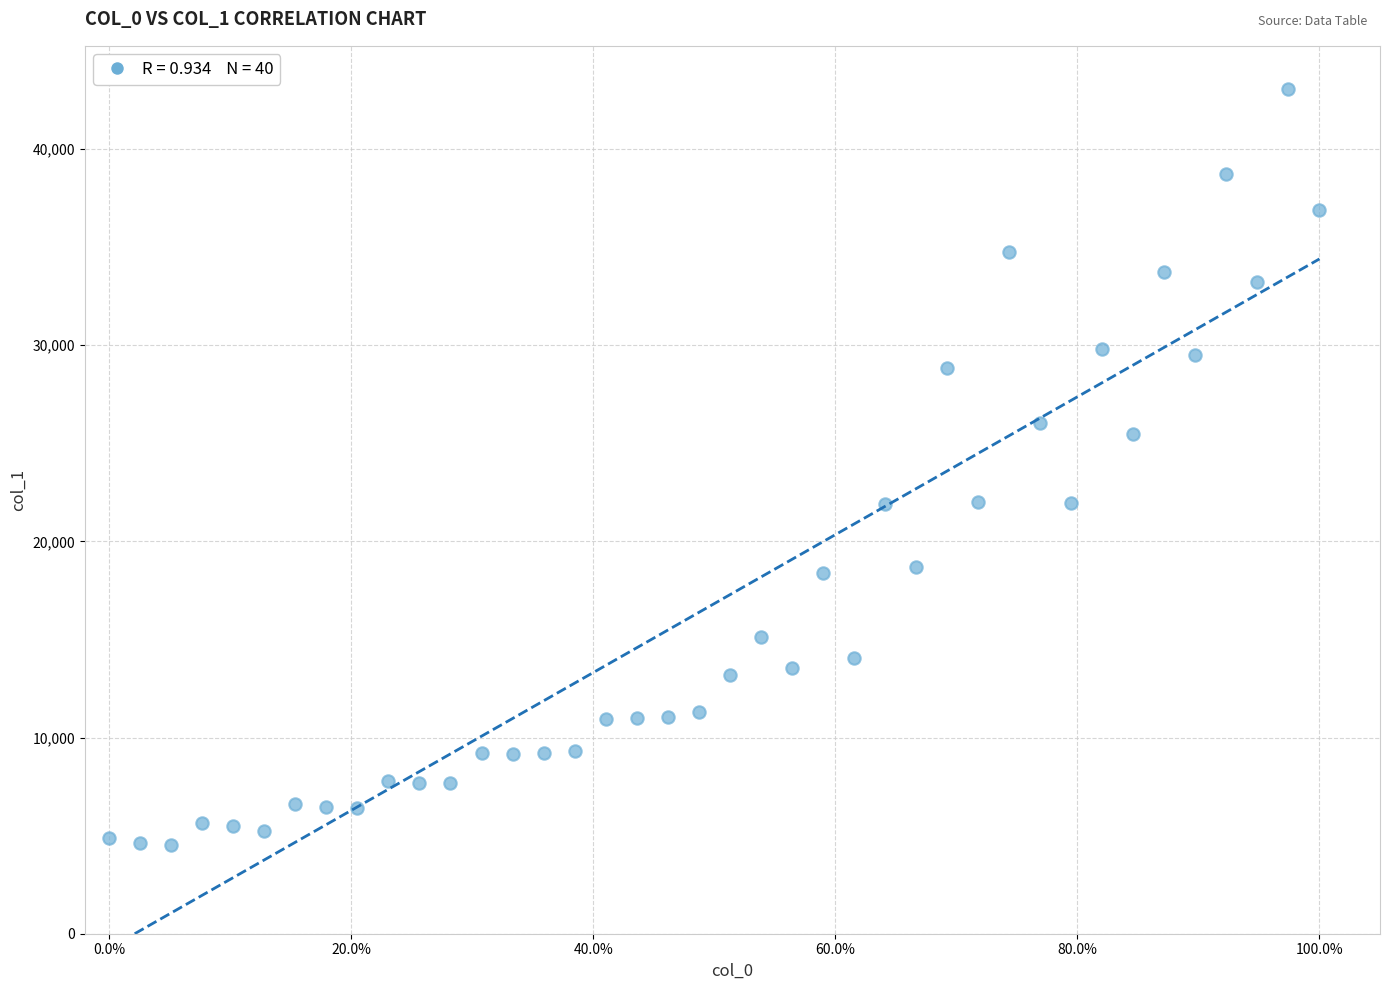

What is the range of X values (max minus min)?

100.0